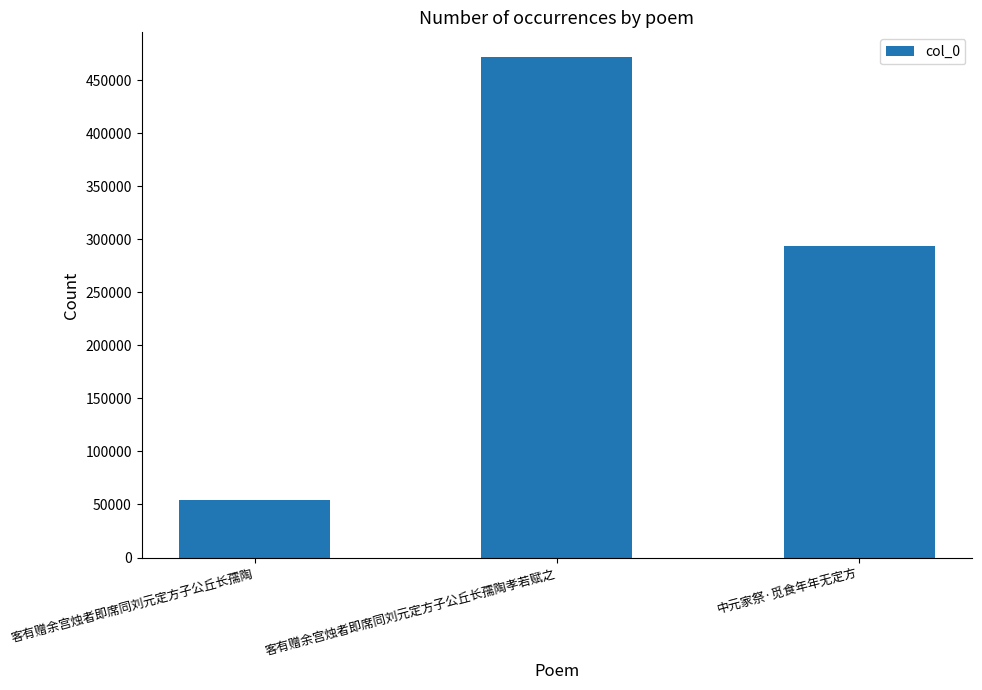

How many values are between 54046 and 471559?

3